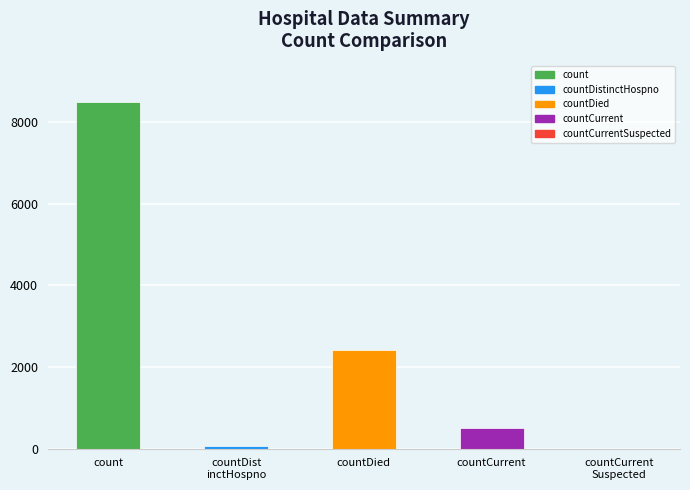

The value at count is 8497. True or false?

True